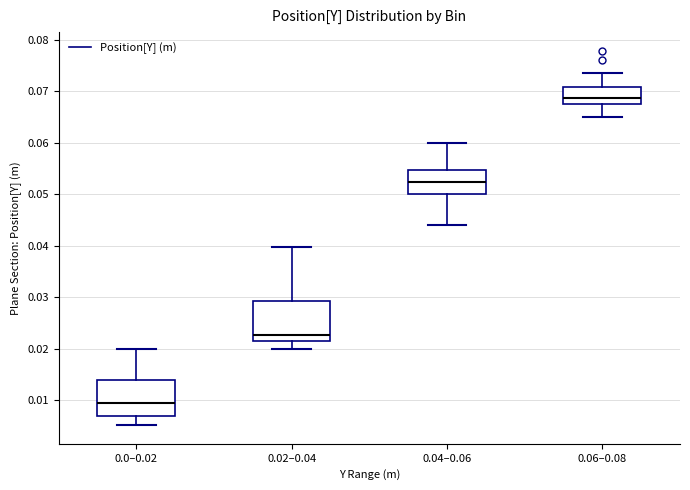

Reading left to right, transcribe this box plot: for each box, give where its median line is, the range the box spans, and where its two whiskers end, as read against the y-axis. The values are not printed on the chart, so give them approximately, as read against the axis.

0.0–0.02: median 0.009, box 0.007 to 0.014, whiskers 0.005 to 0.020
0.02–0.04: median 0.023, box 0.022 to 0.029, whiskers 0.020 to 0.040
0.04–0.06: median 0.052, box 0.050 to 0.055, whiskers 0.044 to 0.060
0.06–0.08: median 0.069, box 0.068 to 0.071, whiskers 0.065 to 0.074